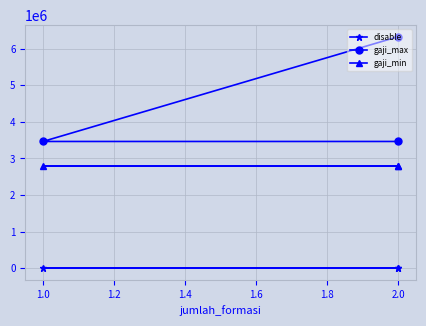

What is the highest value of the gaji_max series?

6331513